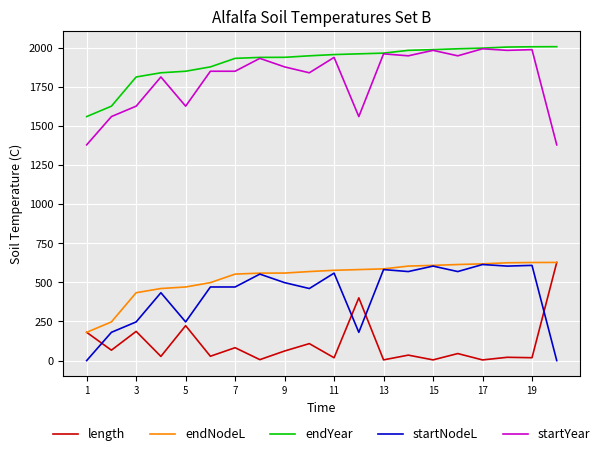

How many values in the startYear series exceed 1876?

10